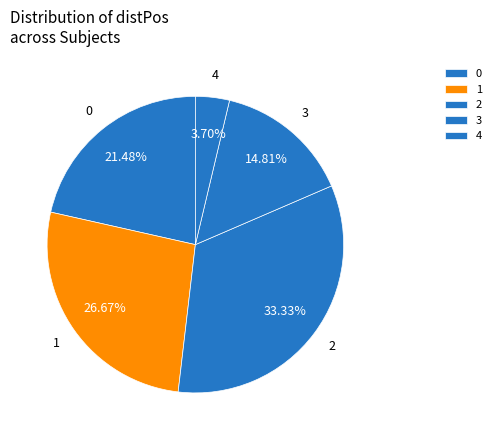

What is the ratio of the value at 2 to the value at 0?

1.6